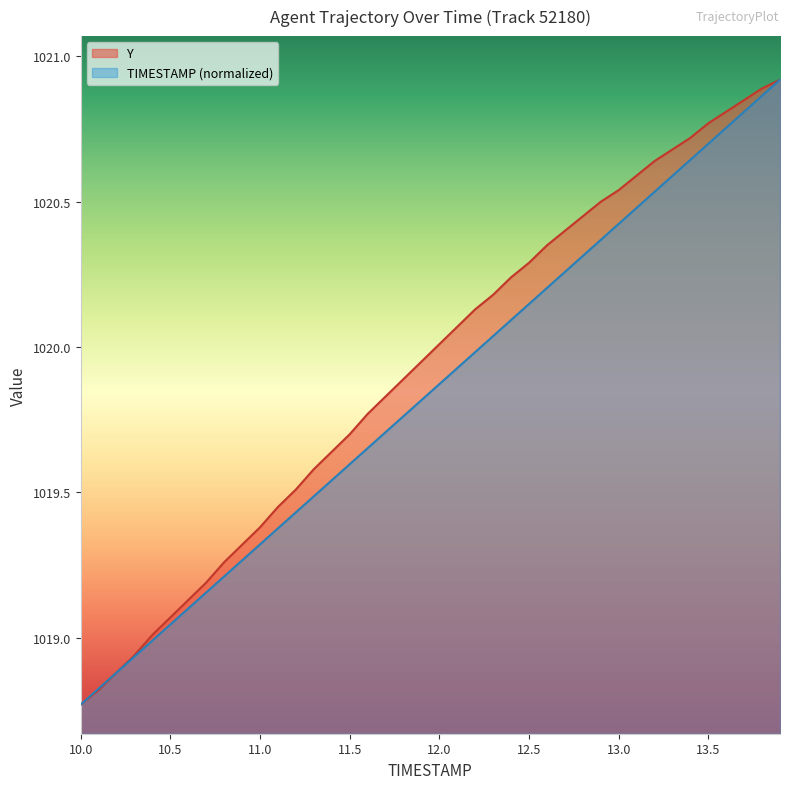

Does the chart have visible grid lines?

No